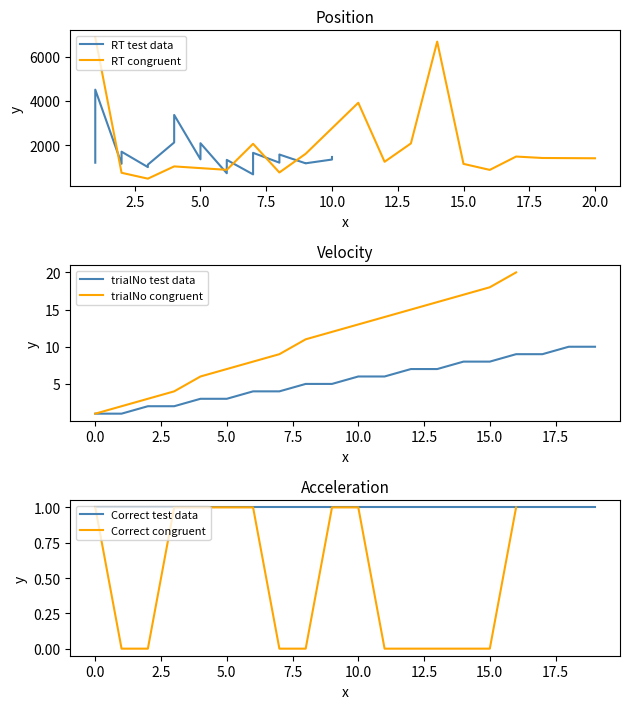

How many lines are shown in the chart?

2